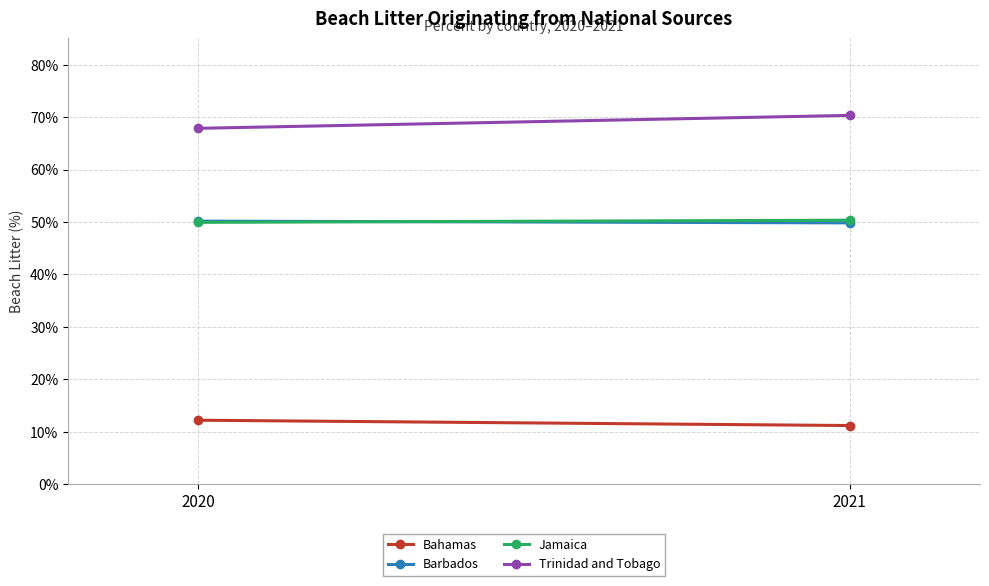

The Bahamas series shows 11.2 at 2021. True or false?

True